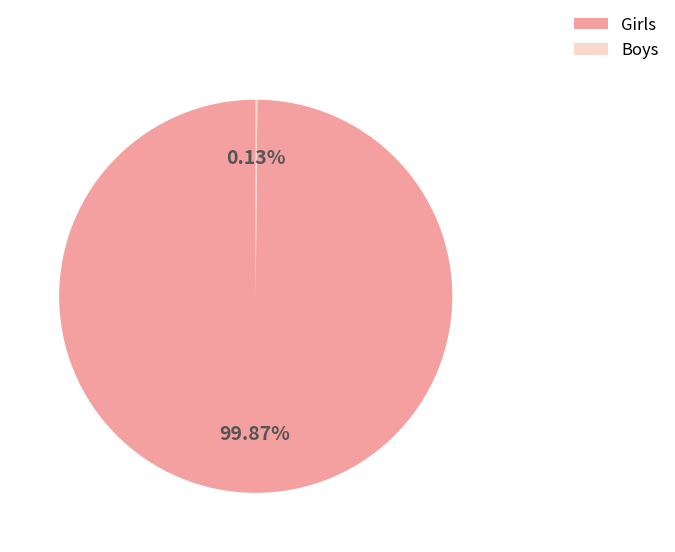

Does any single category account for the majority?

Yes